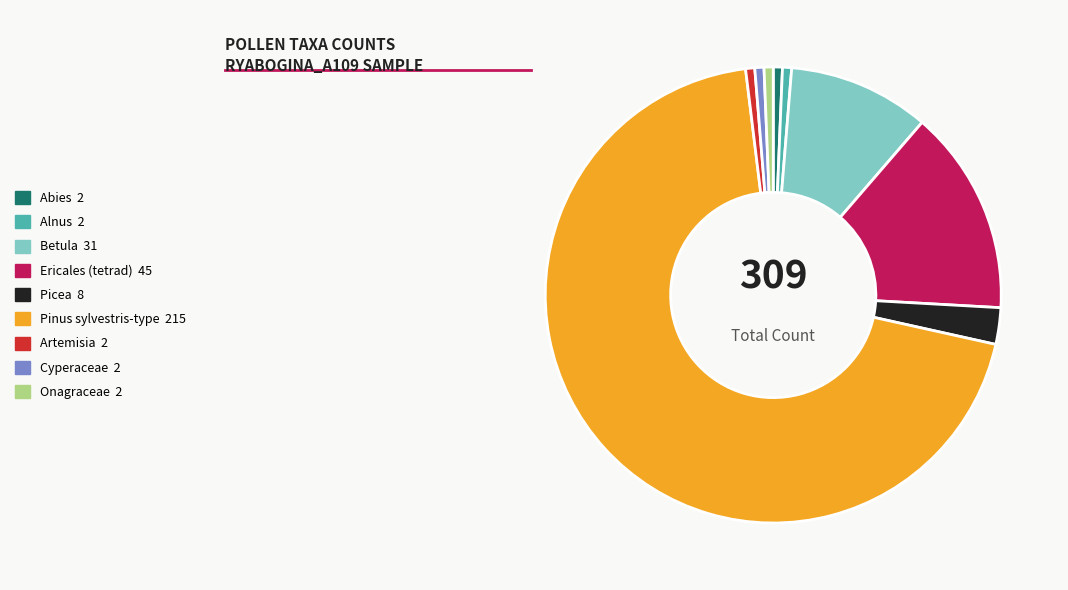

What is the largest slice in the pie chart?

Pinus sylvestris-type